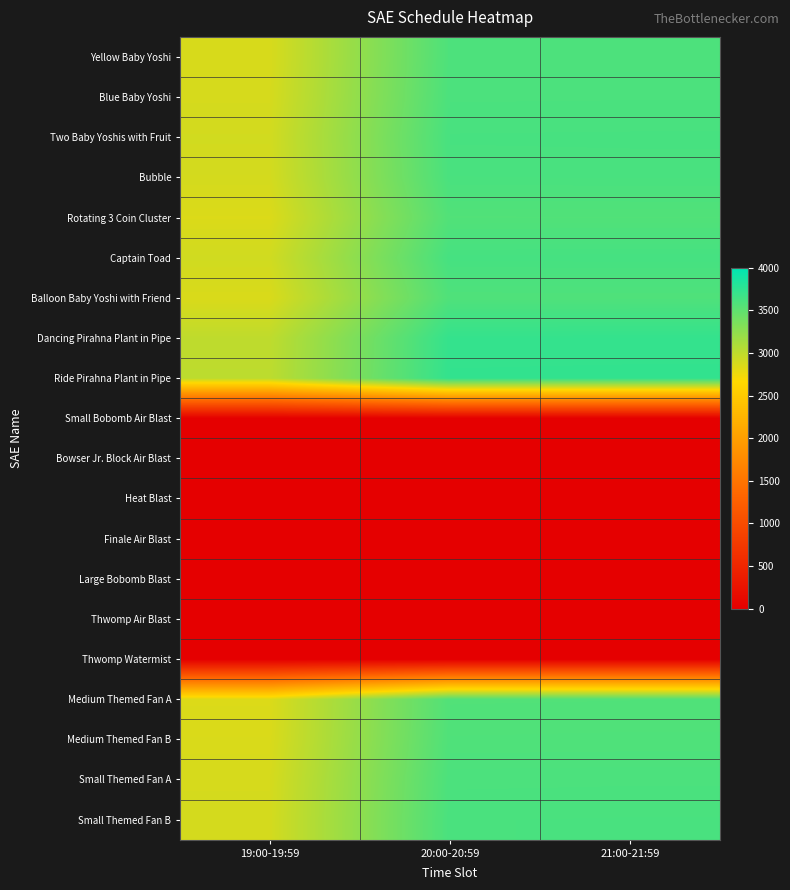

What is the spread (max minus min) of values at 19:00-19:59?

3010